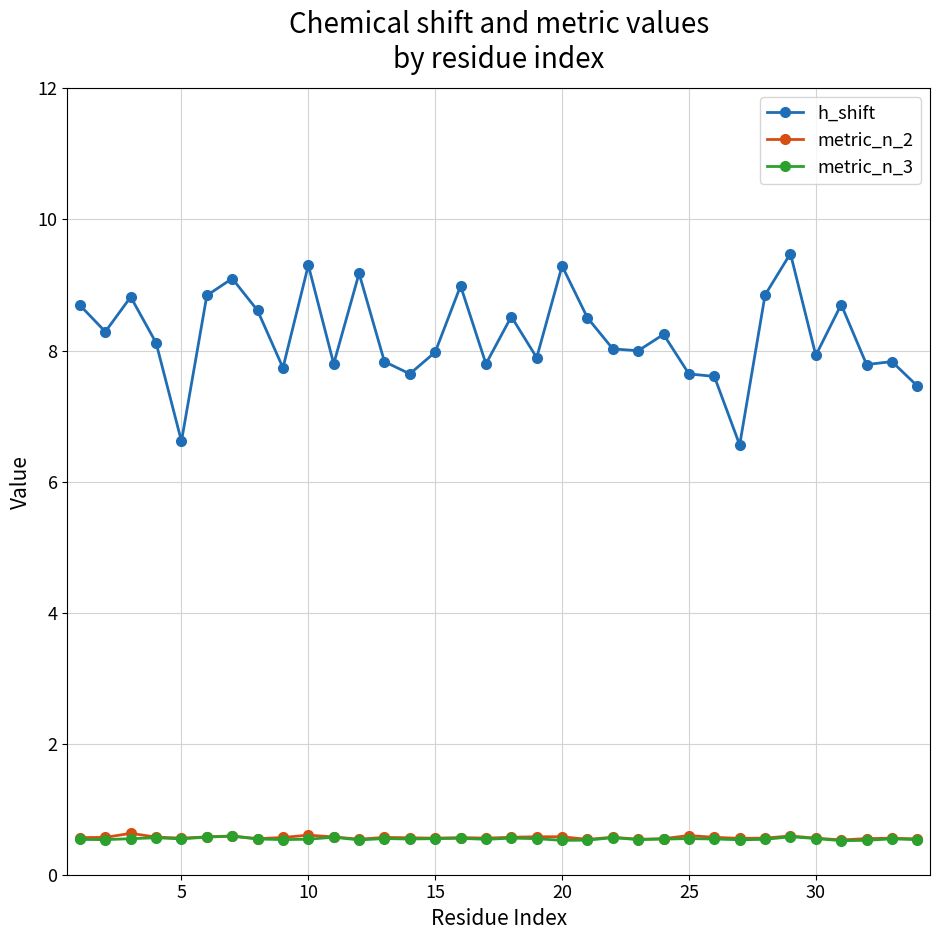

What is the smallest value displayed?

0.5